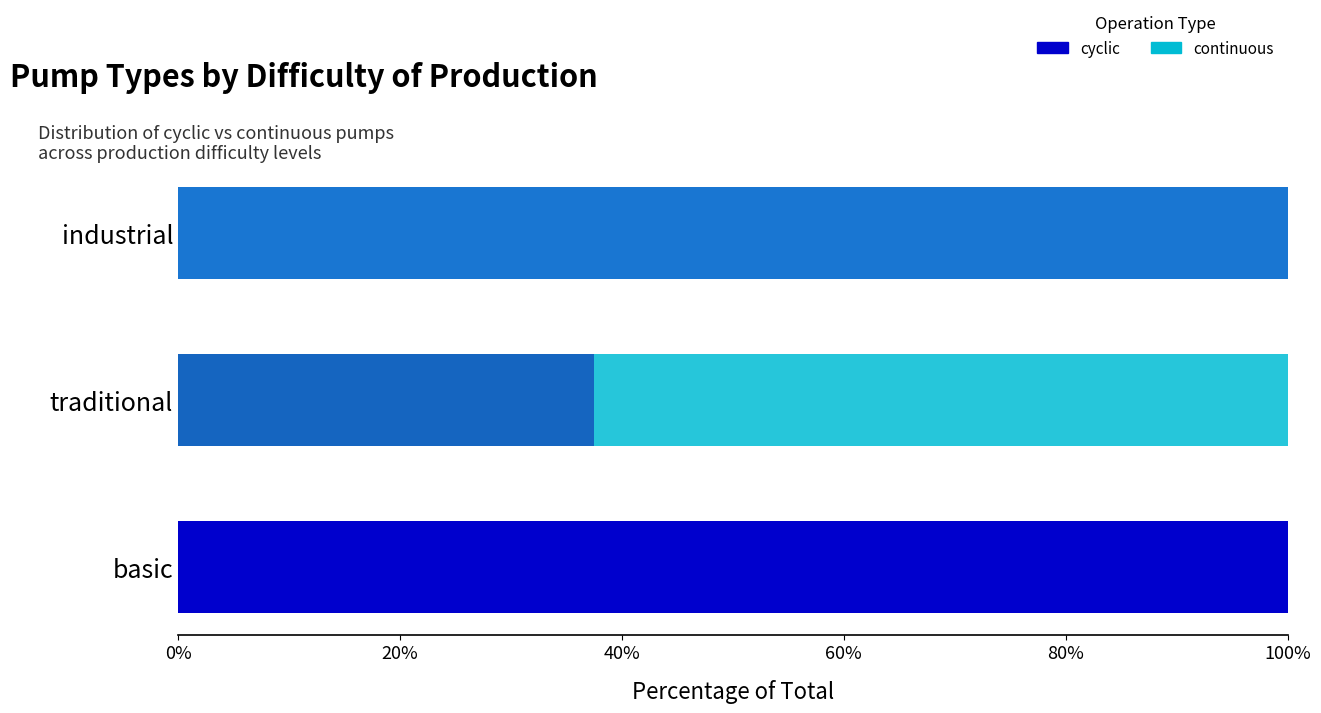

What is the approximate value of cyclic at basic?

100.0